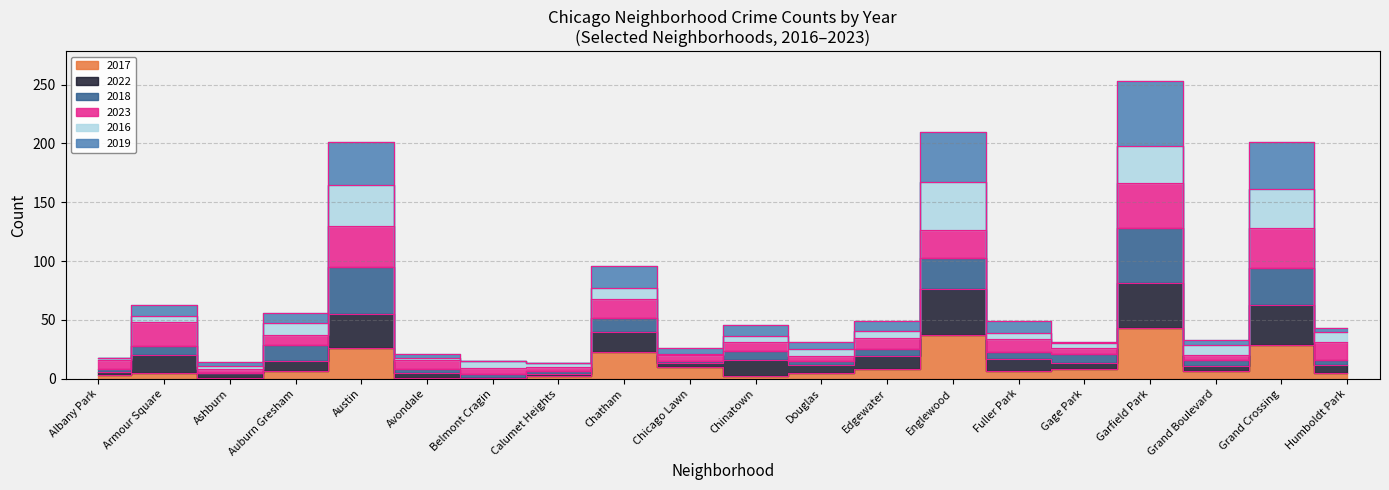

List the labels in order of 2022 value, smallest first.

Belmont Cragin, Calumet Heights, Ashburn, Avondale, Albany Park, Grand Boulevard, Douglas, Humboldt Park, Chicago Lawn, Gage Park, Auburn Gresham, Chinatown, Fuller Park, Edgewater, Armour Square, Chatham, Austin, Grand Crossing, Englewood, Garfield Park